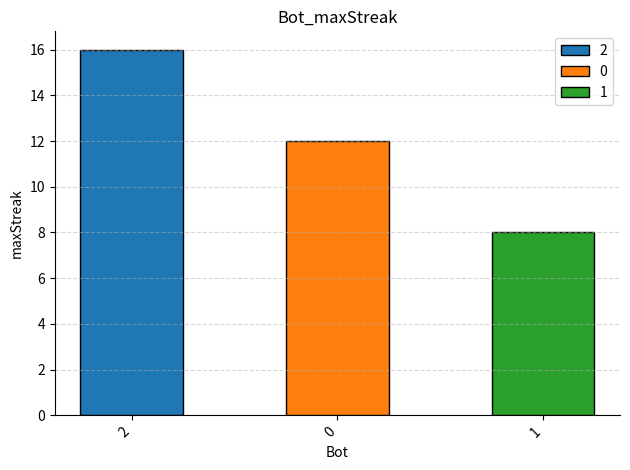

Read the value at 1.

8